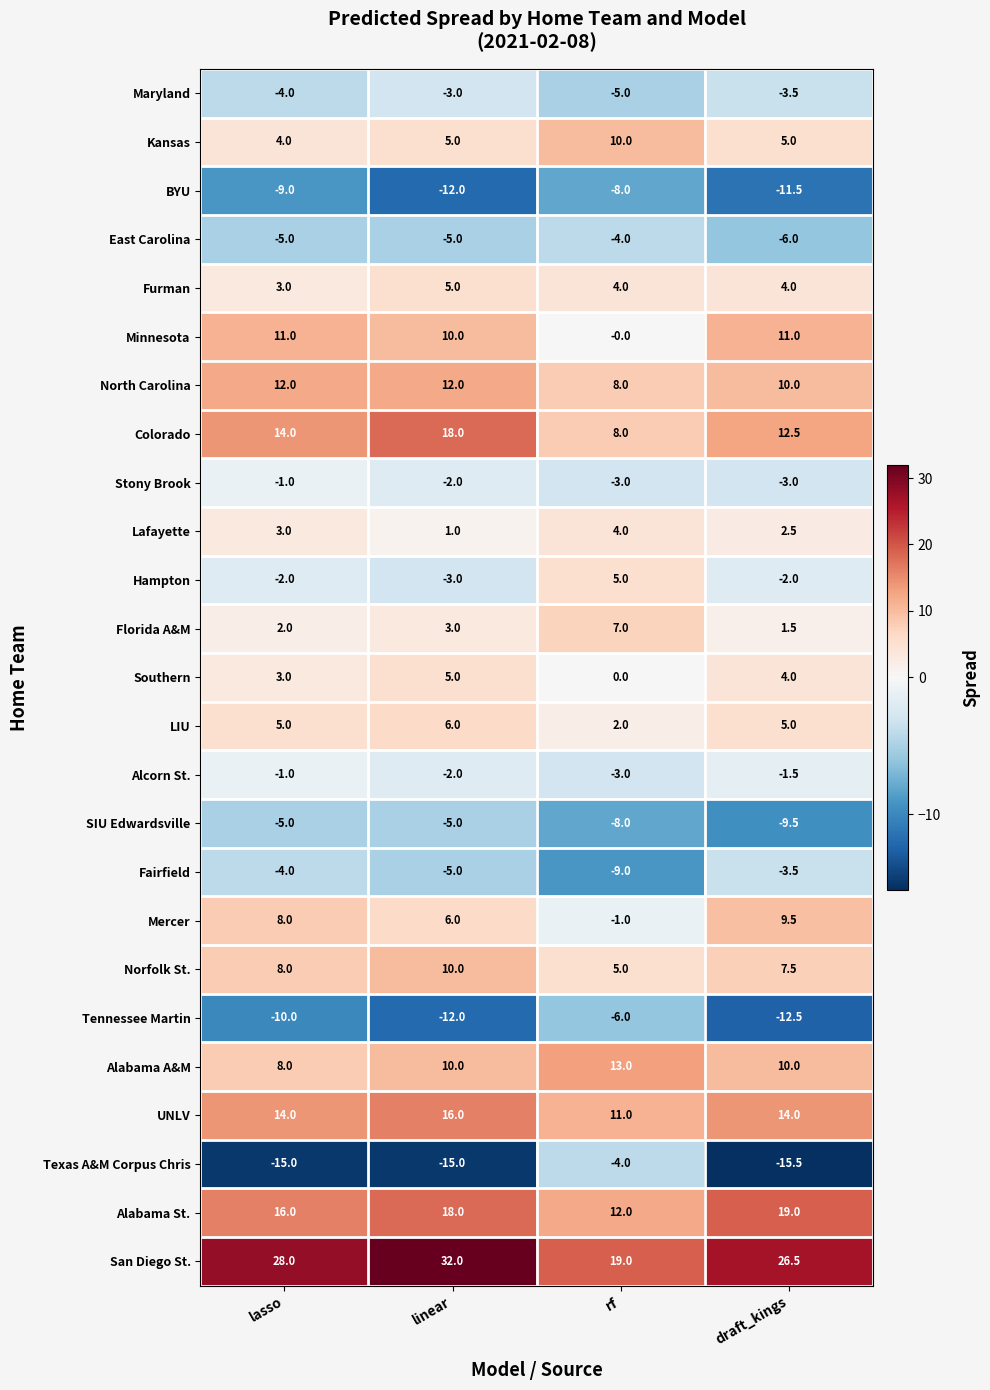

What is the average value of the North Carolina series?

10.5